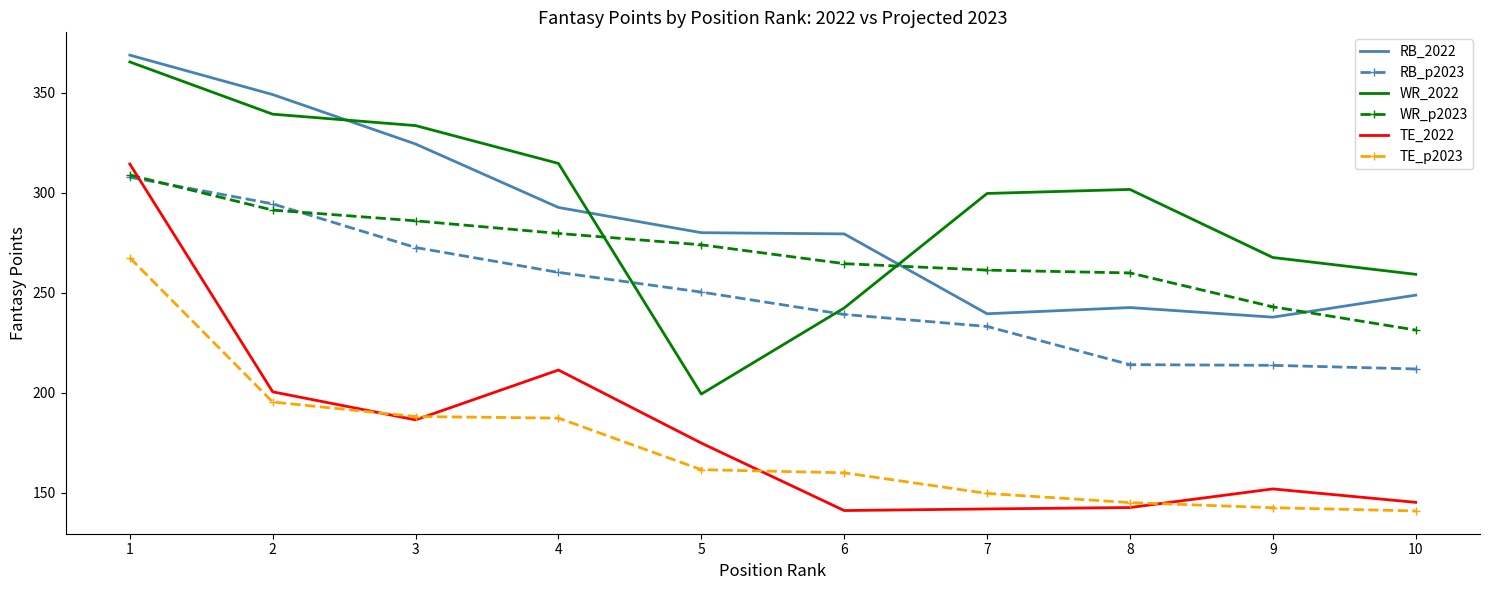

True or false: RB_p2023 has more than 2 points higher than both neighbors.

False